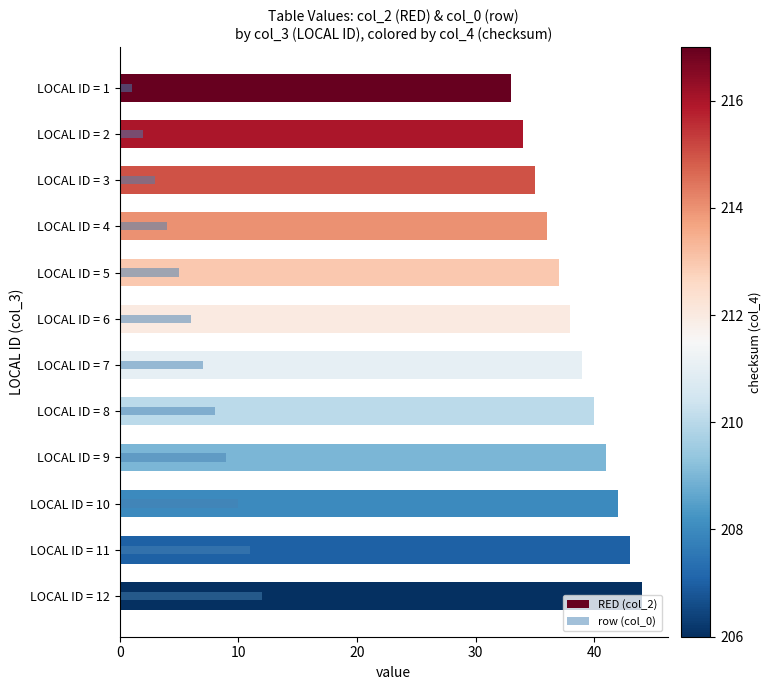

How many groups of bars are there?

12